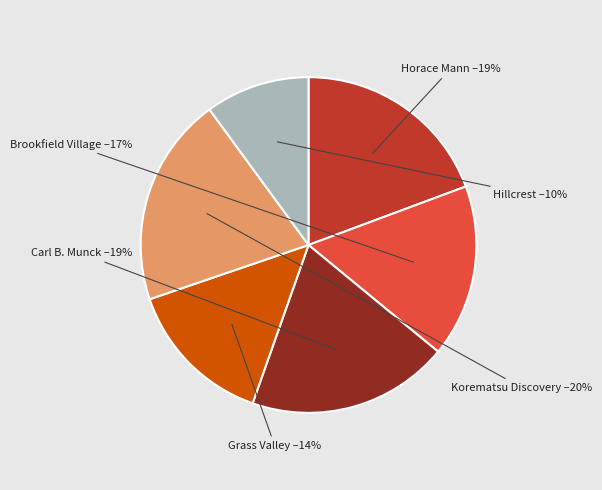

To the nearest percent, what is the difference between the largest and smallest slice percentages?

10%